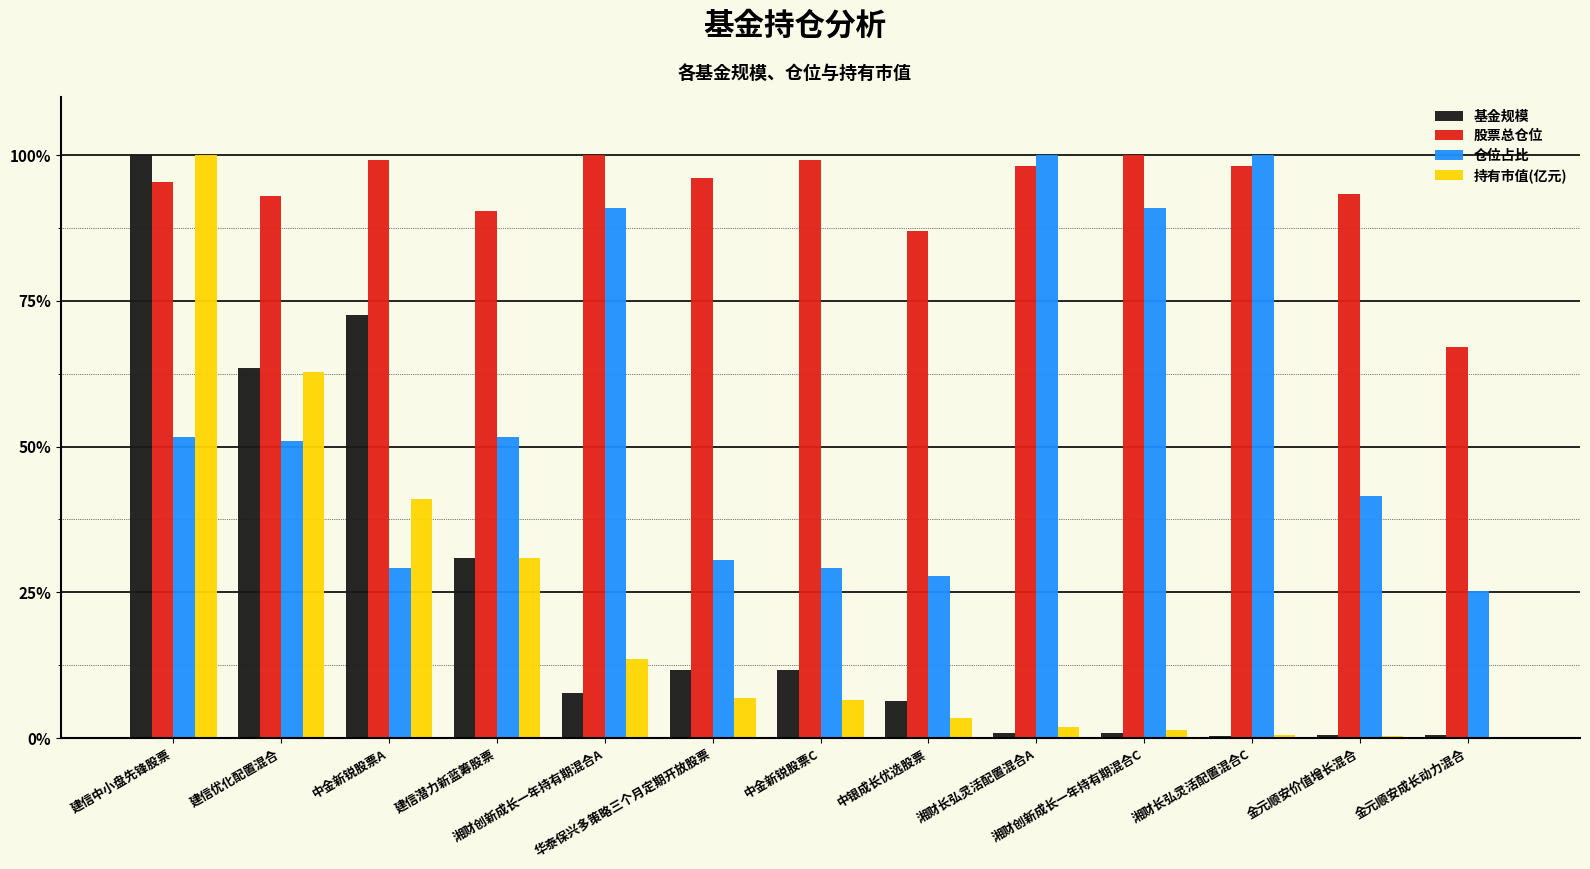

What are all the series names shown in the legend?

基金规模, 股票总仓位, 仓位占比, 持有市值(亿元)